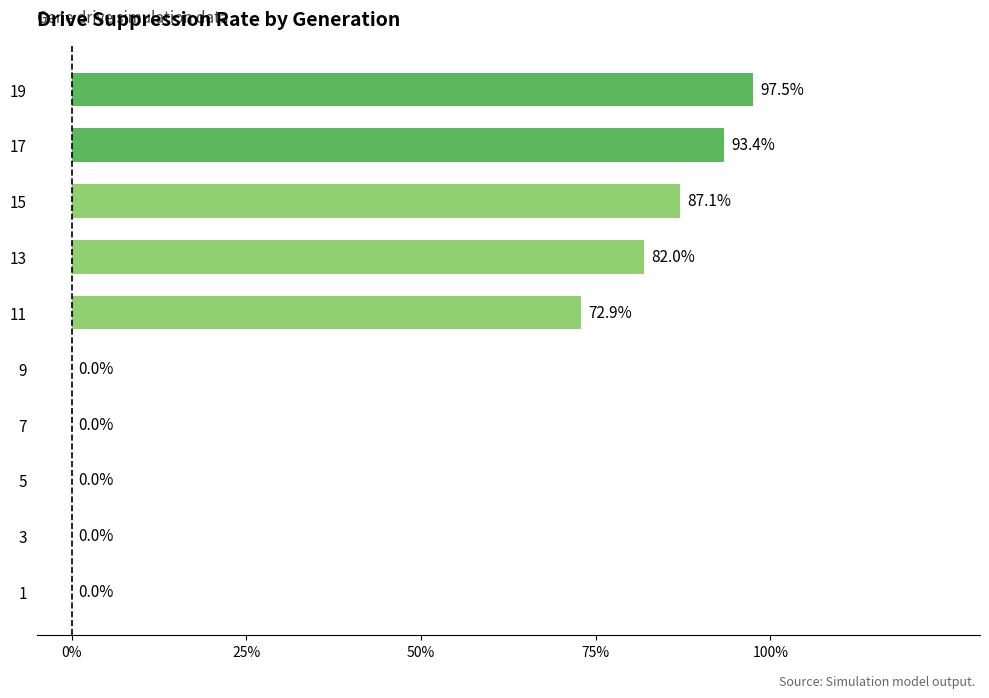

Are the bars horizontal?

Yes